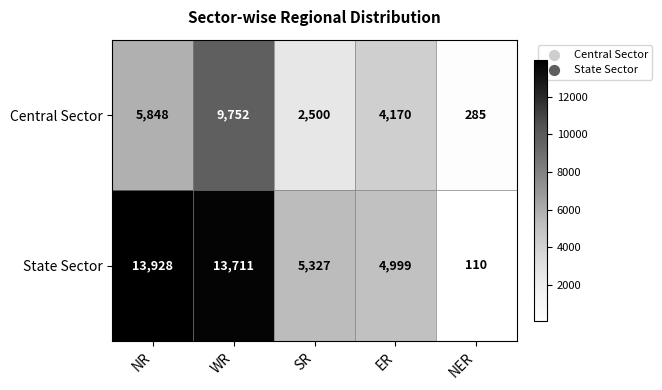

What is the greatest value displayed?

13928